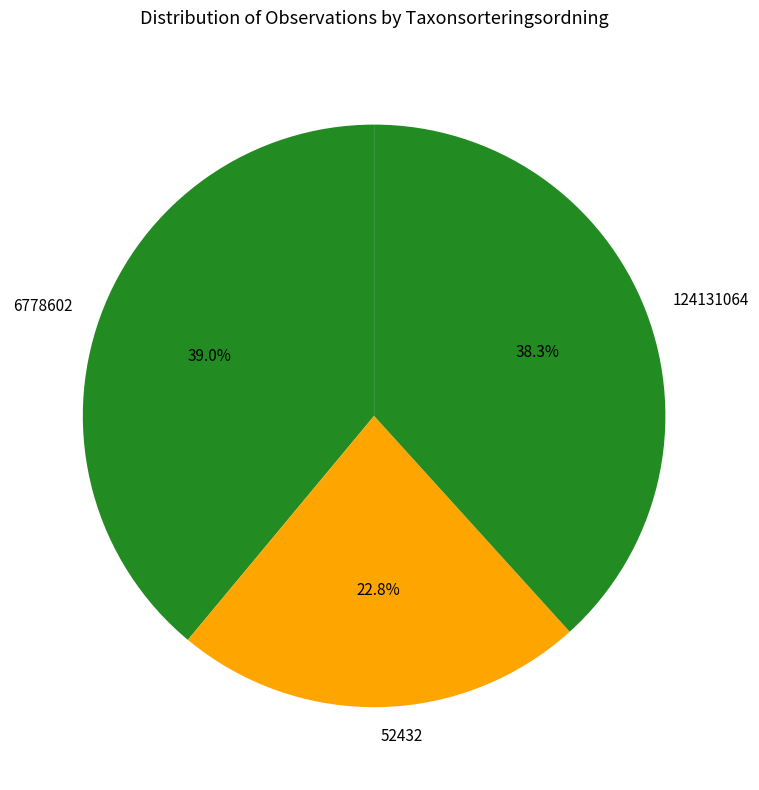

Count the number of slices in the pie.

3